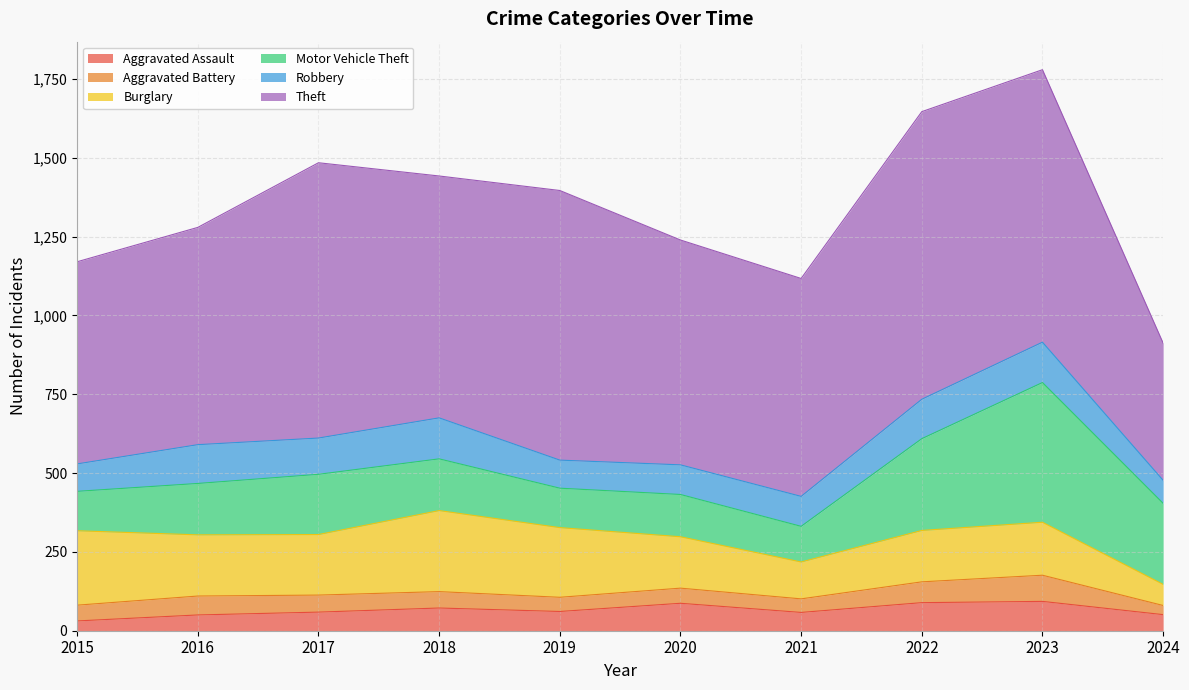

Which series has the largest range (max minus min)?

Theft